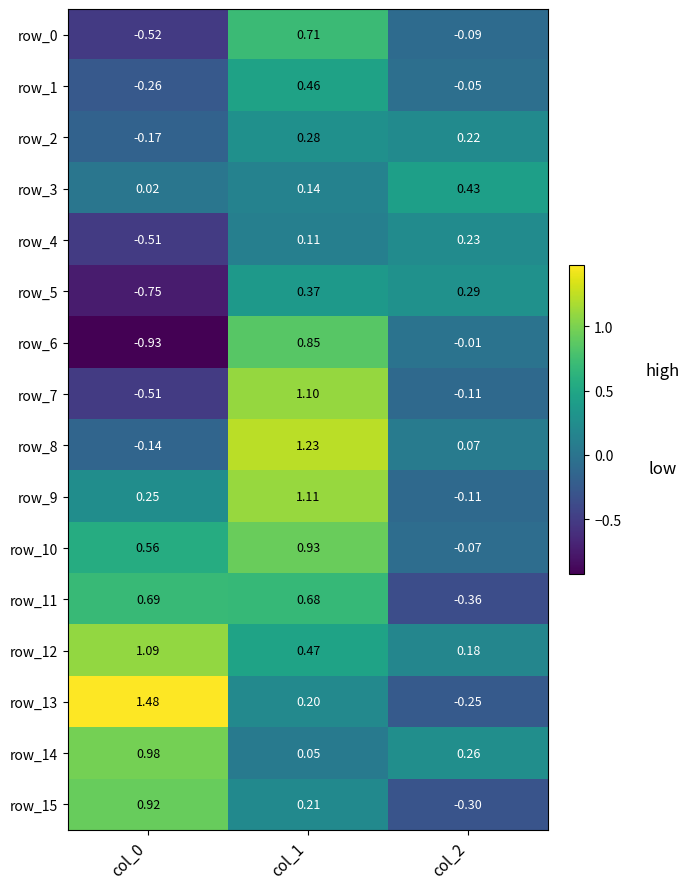

Is the value of row_13 at col_2 greater than the value of row_7 at col_2?

No